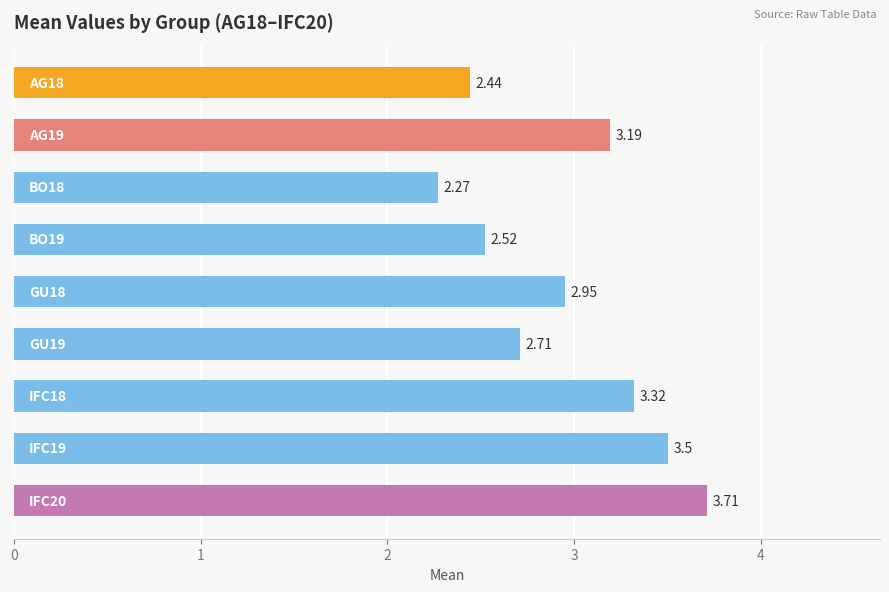

What is the sum of all values?

26.6